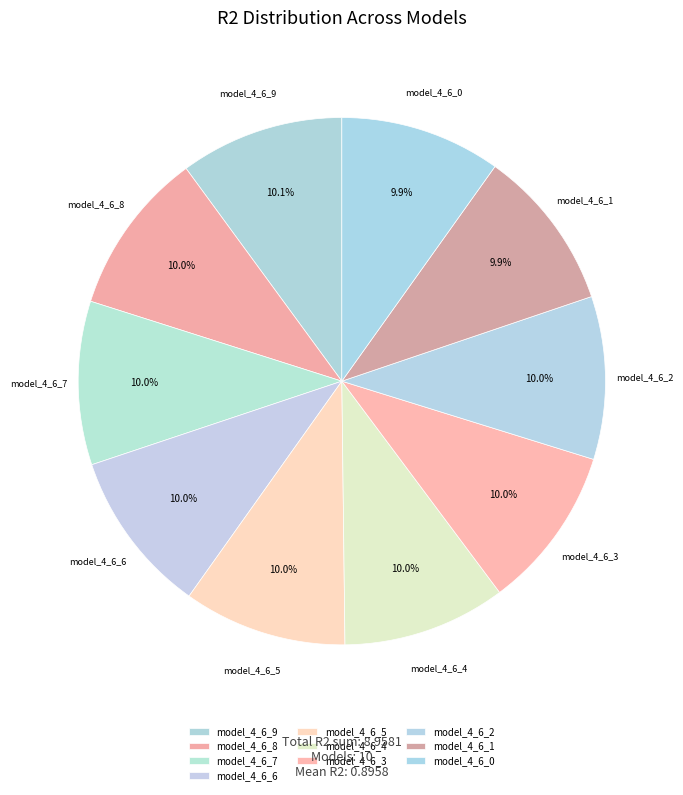

To the nearest percent, what is the combined percentage of model_4_6_5 and model_4_6_8?

20%